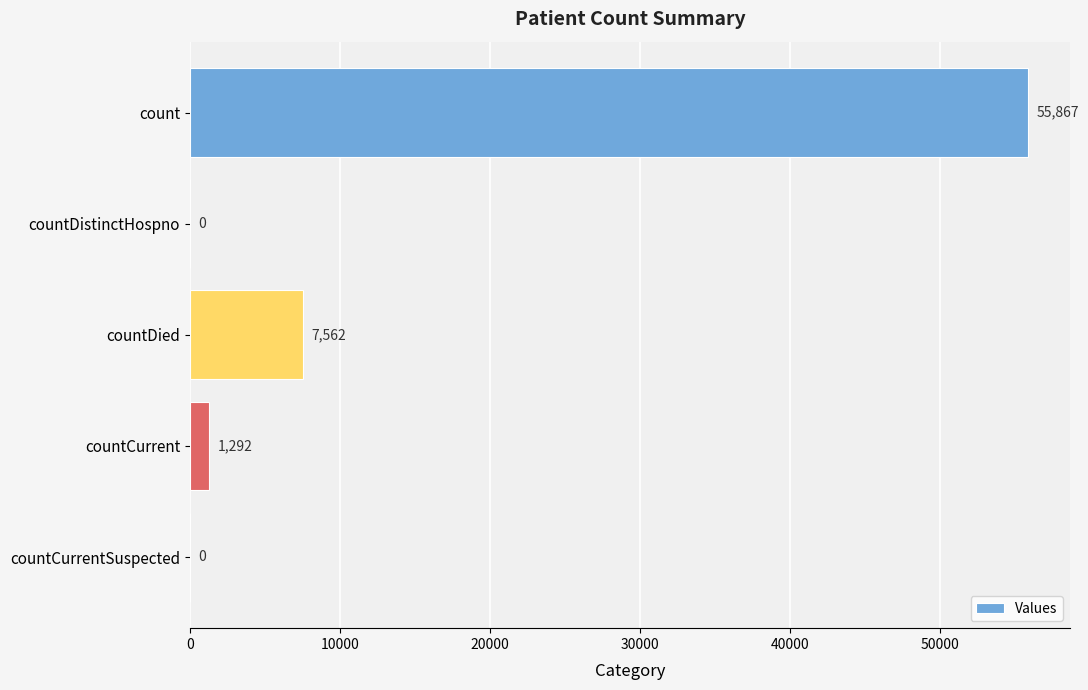

What is the sum of all values?

64721